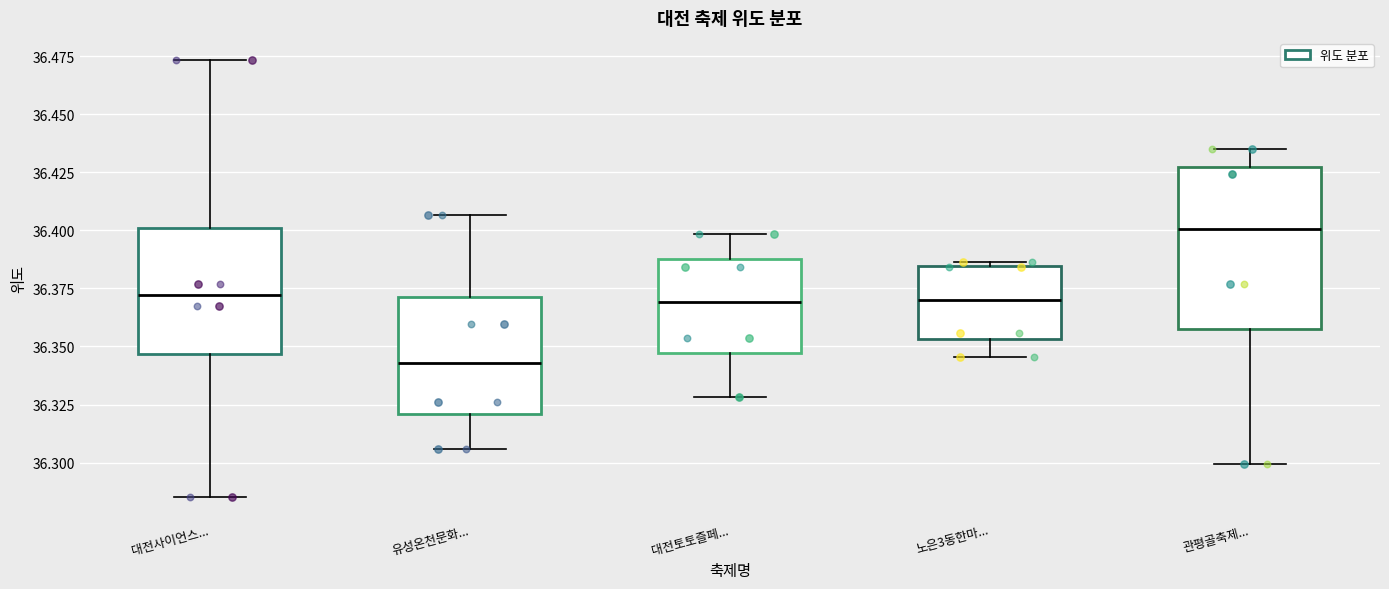

Which box has the highest median line?

관평골축제...